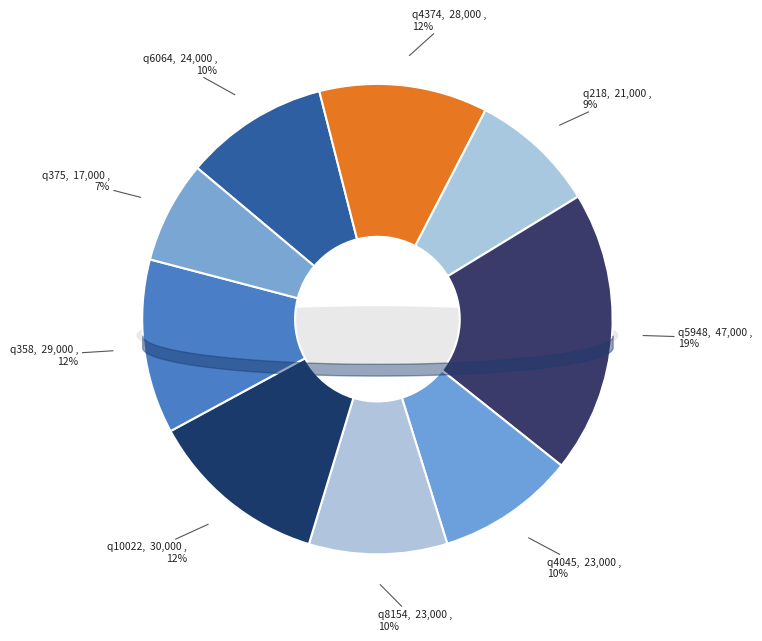

To the nearest percent, what is the difference between the largest and smallest slice percentages?

12%